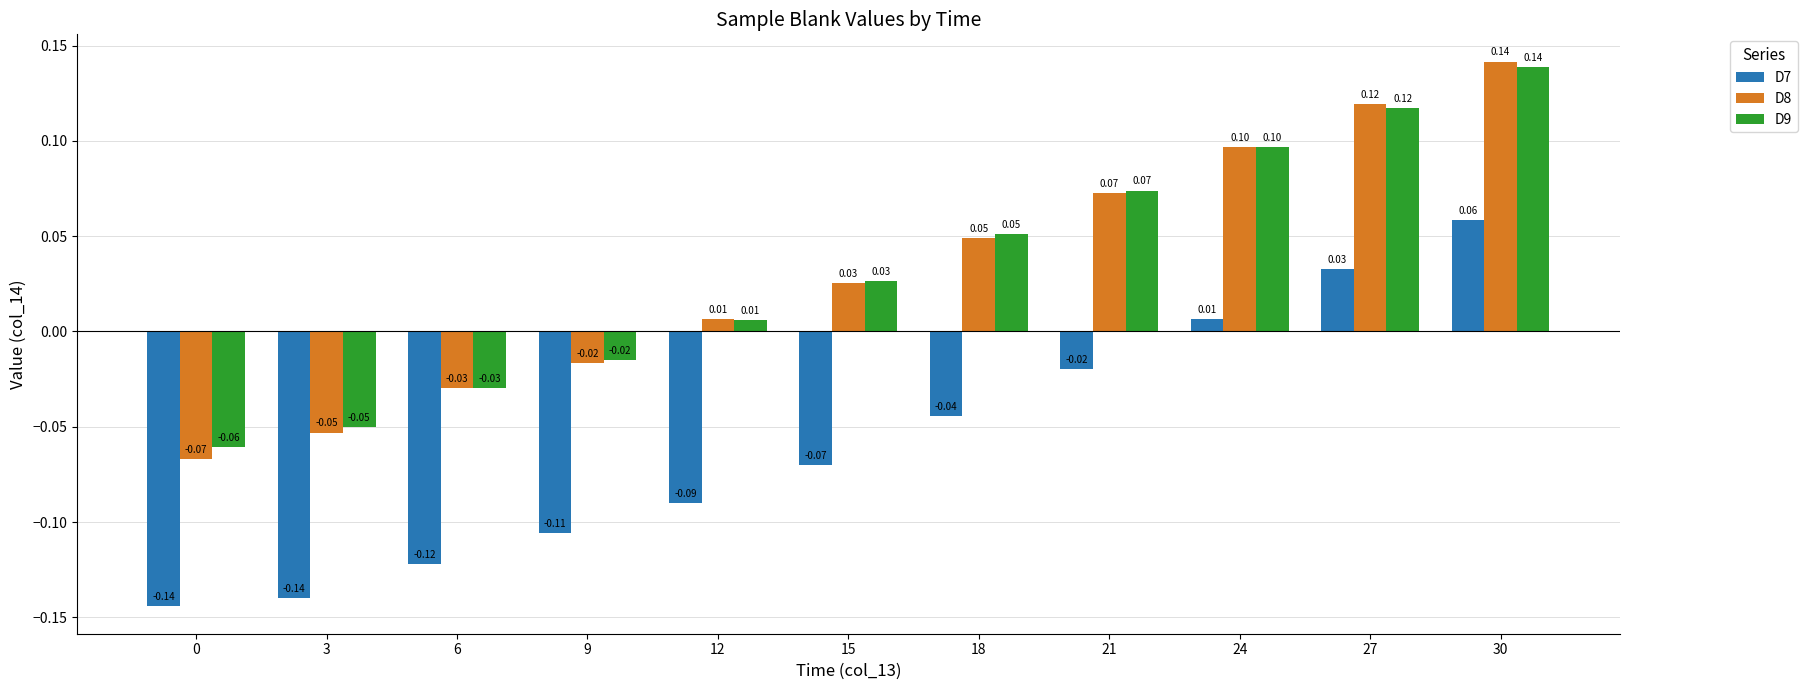

How many data points does each series have?

11